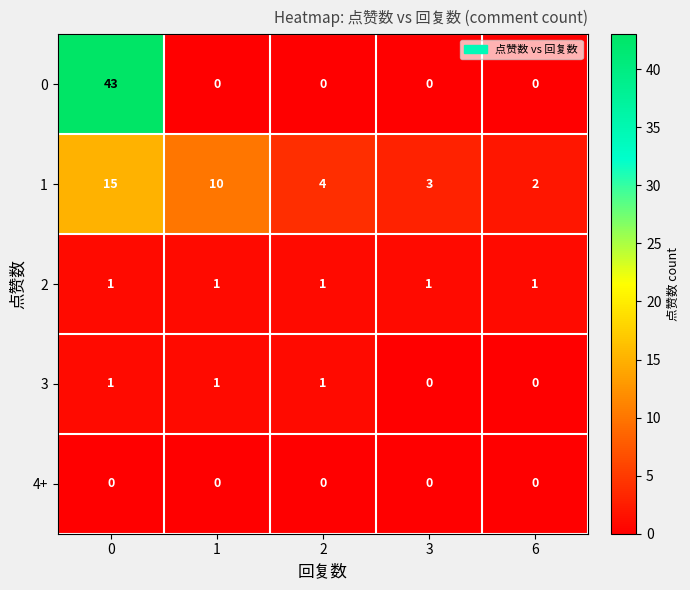

What is the greatest value displayed?

43